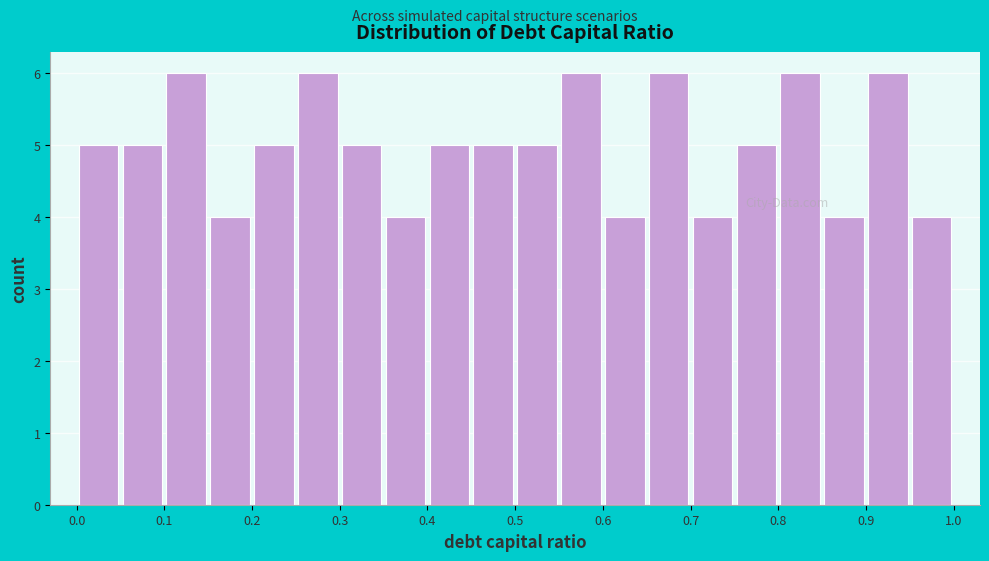

Reading left to right, list every bar in this chart as the range it spans on the x-axis followed by its height. The values are not printed on the chart, so give them approximately, as read against the axis.

0.00 to 0.05: 5
0.05 to 0.10: 5
0.10 to 0.15: 6
0.15 to 0.20: 4
0.20 to 0.25: 5
0.25 to 0.30: 6
0.30 to 0.35: 5
0.35 to 0.40: 4
0.40 to 0.45: 5
0.45 to 0.50: 5
0.50 to 0.55: 5
0.55 to 0.60: 6
0.60 to 0.65: 4
0.65 to 0.70: 6
0.70 to 0.75: 4
0.75 to 0.80: 5
0.80 to 0.85: 6
0.85 to 0.90: 4
0.90 to 0.95: 6
0.95 to 1.00: 4